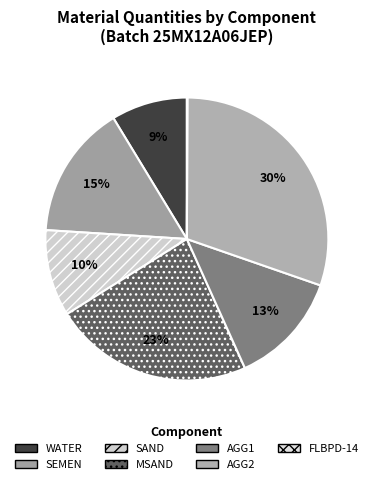

To the nearest percent, what is the average slice percentage?

14%